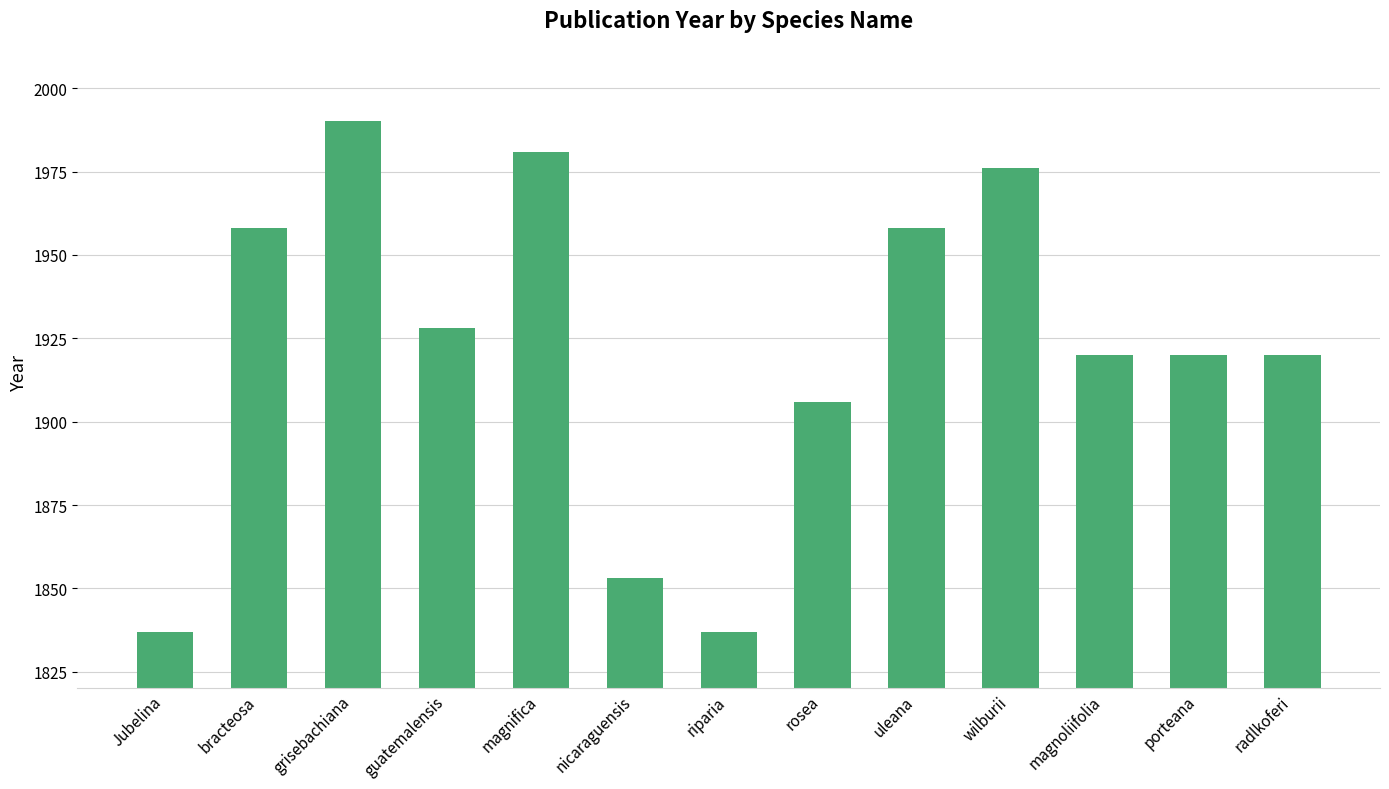

The value at radlkoferi is 3308. True or false?

False